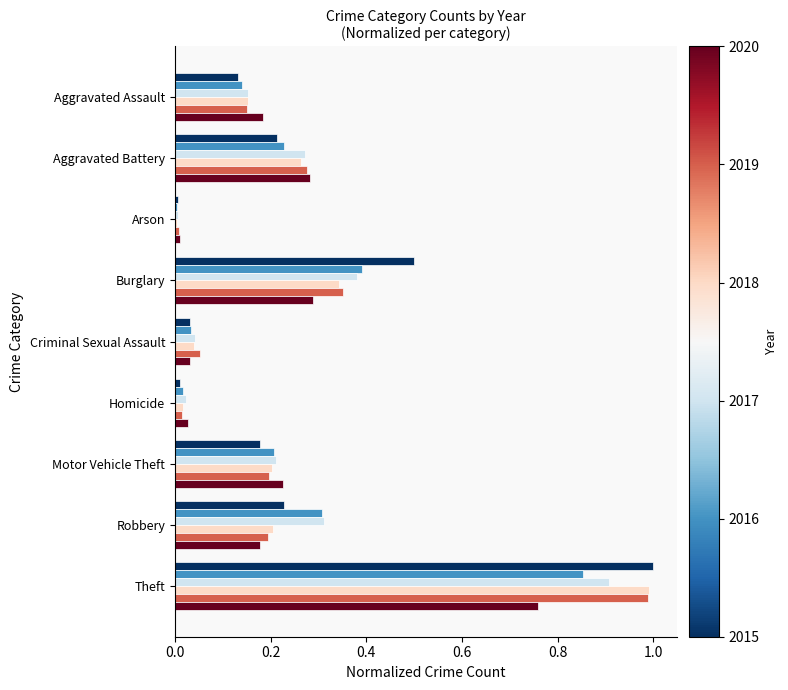

At which category is the sum across all series the highest?

Theft